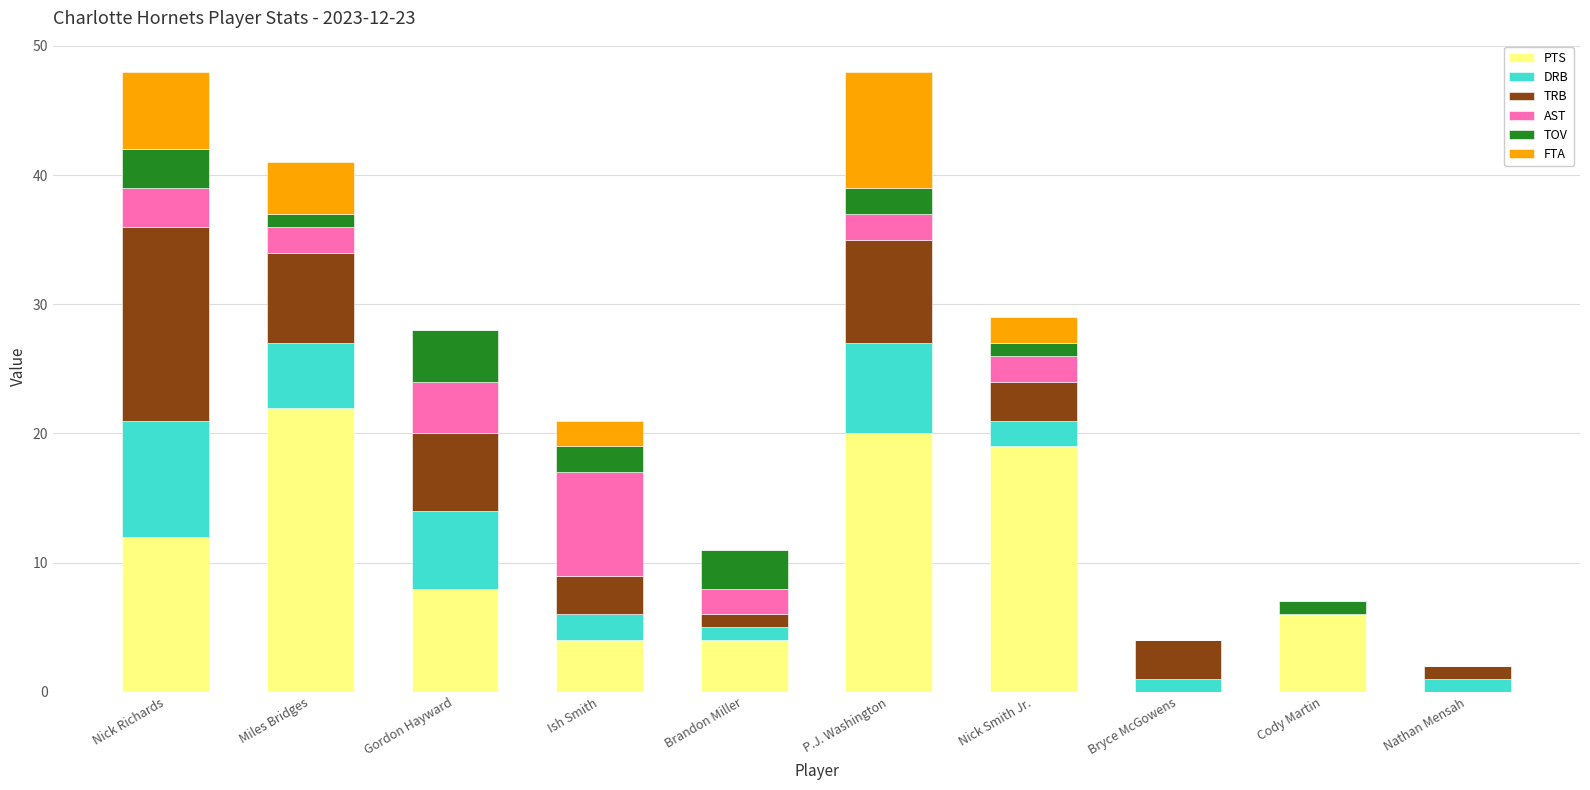

The value of PTS at Ish Smith is 2. True or false?

False